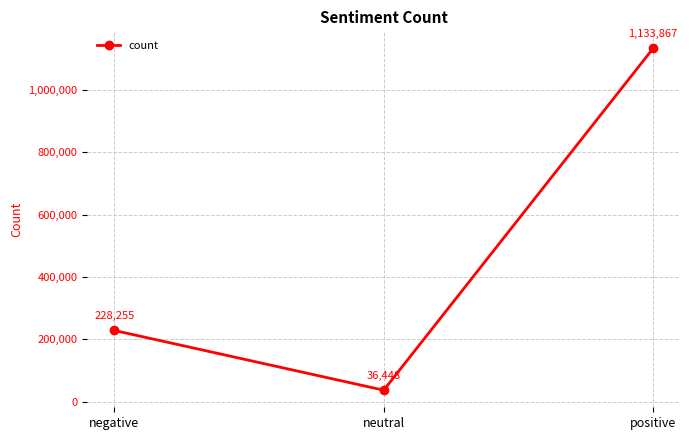

Reading right to left, list all the values displayed in this chart.

1133867	36448	228255